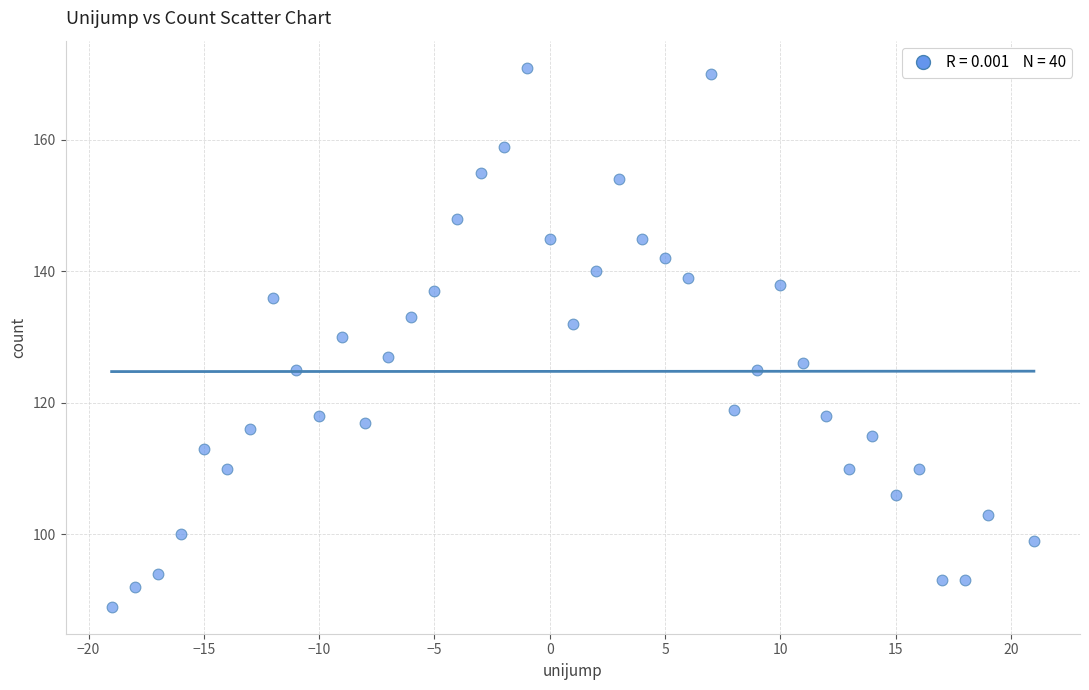

What is the range of Y values (max minus min)?

82